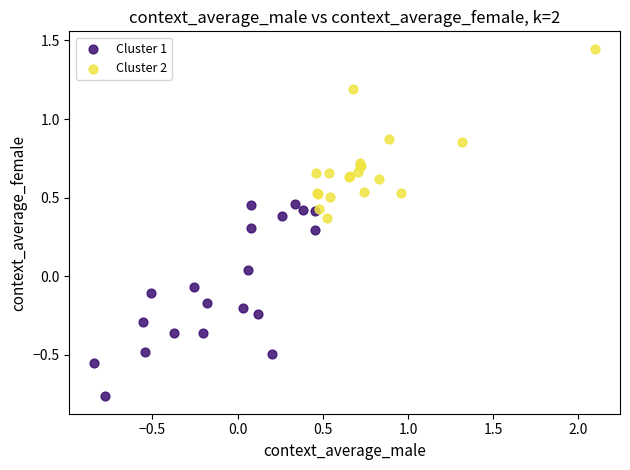

Which series contains the highest Y value?

Cluster 2